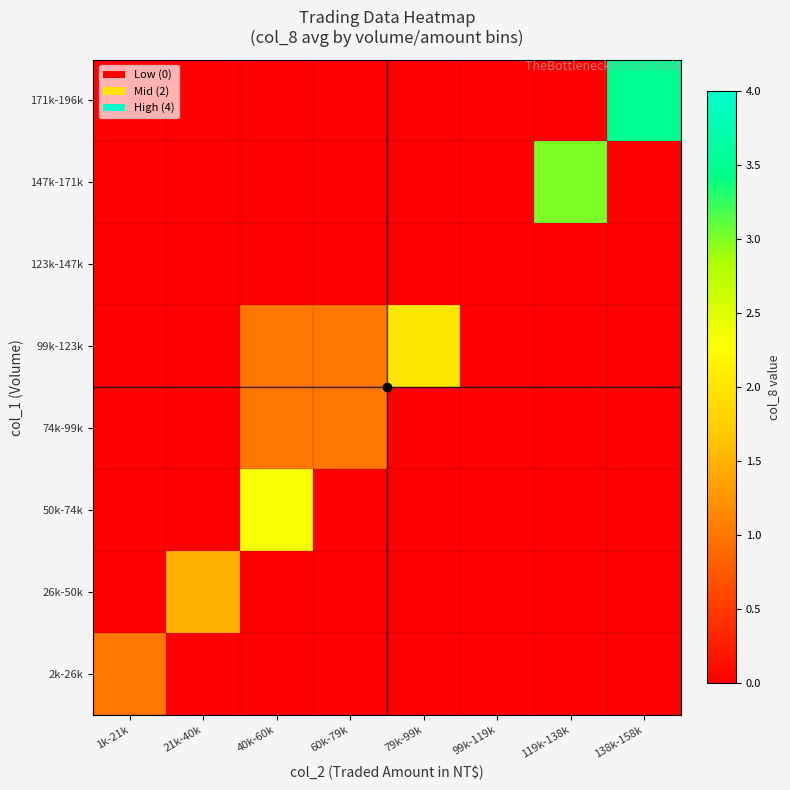

Count the number of categories in the chart.

8